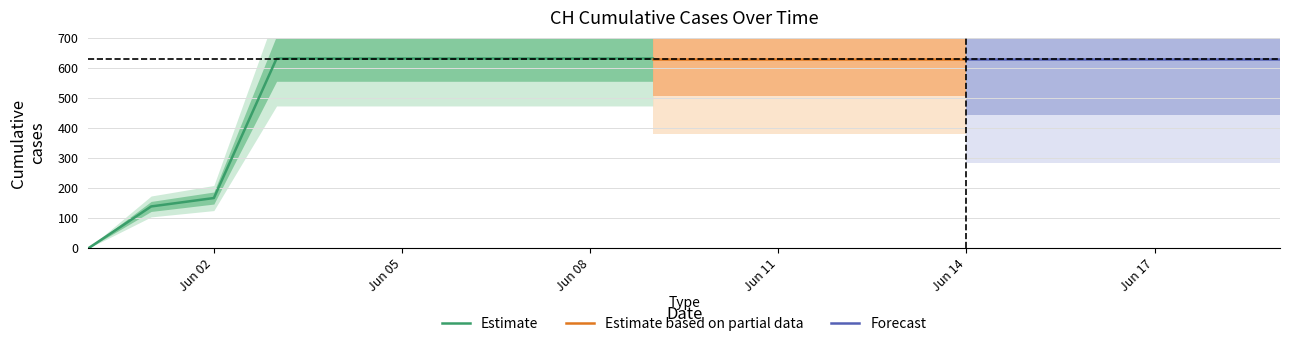

Reading left to right, list all the values displayed in this chart.

0	139	167	631	631	631	631	631	631	631	631	631	631	631	631	631	631	631	631	631